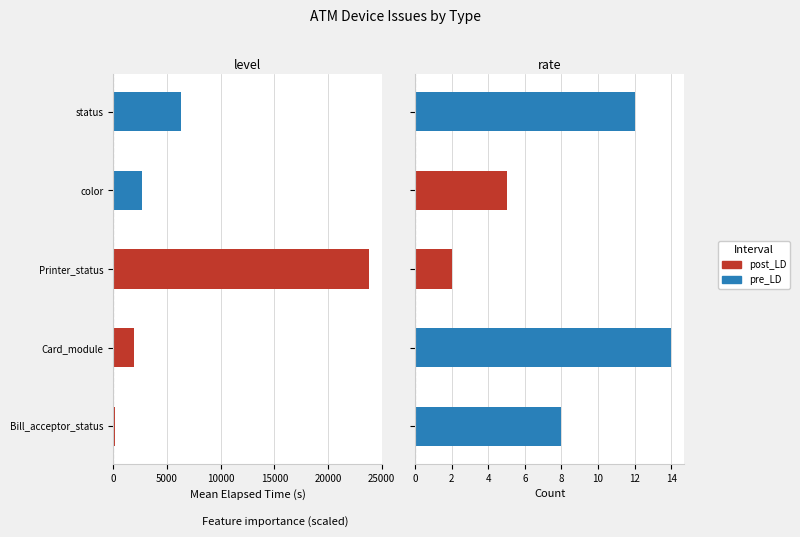

What is the sum of all mean_elapsed values?

34971.2